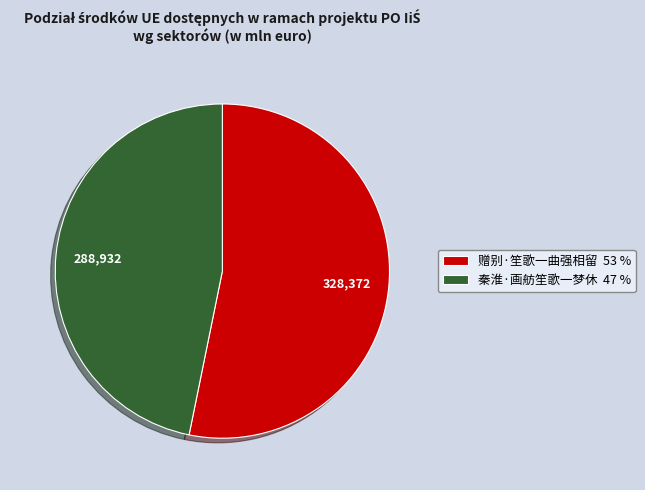

Which category has the biggest portion of the pie?

赠别·笙歌一曲强相留